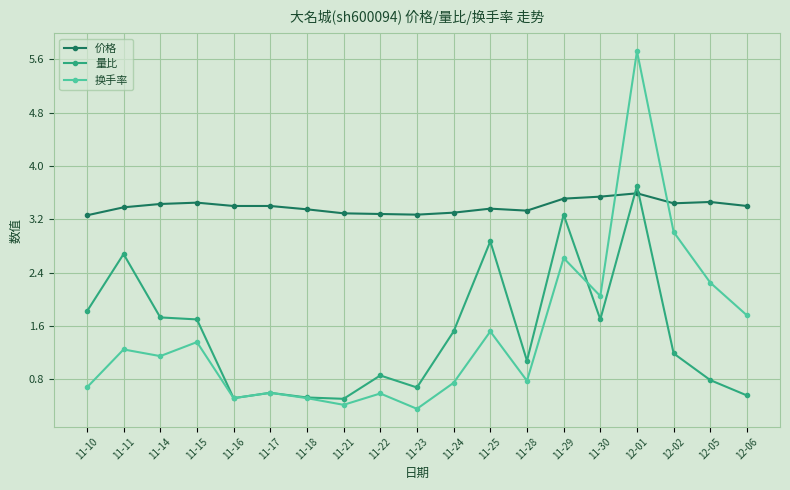

How many values in the 量比 series exceed 1?

11